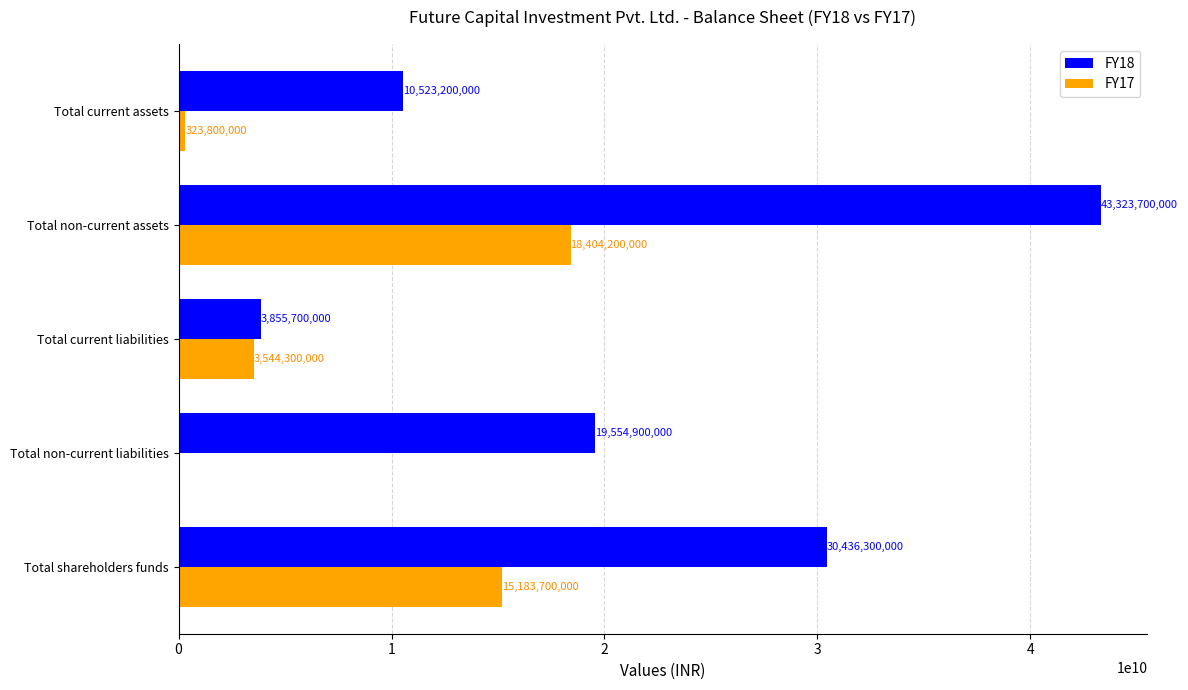

How many distinct data groups are displayed?

2